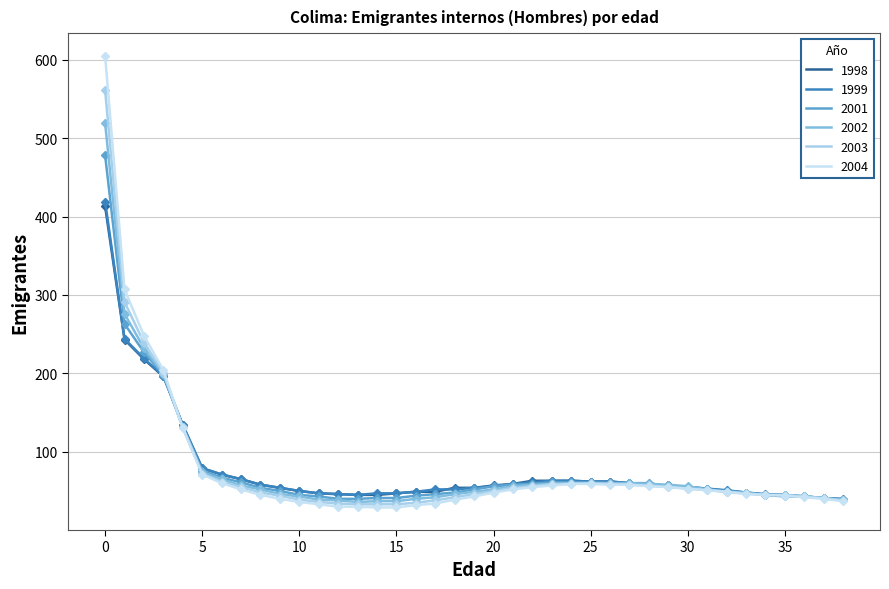

Which series has the largest range (max minus min)?

2004